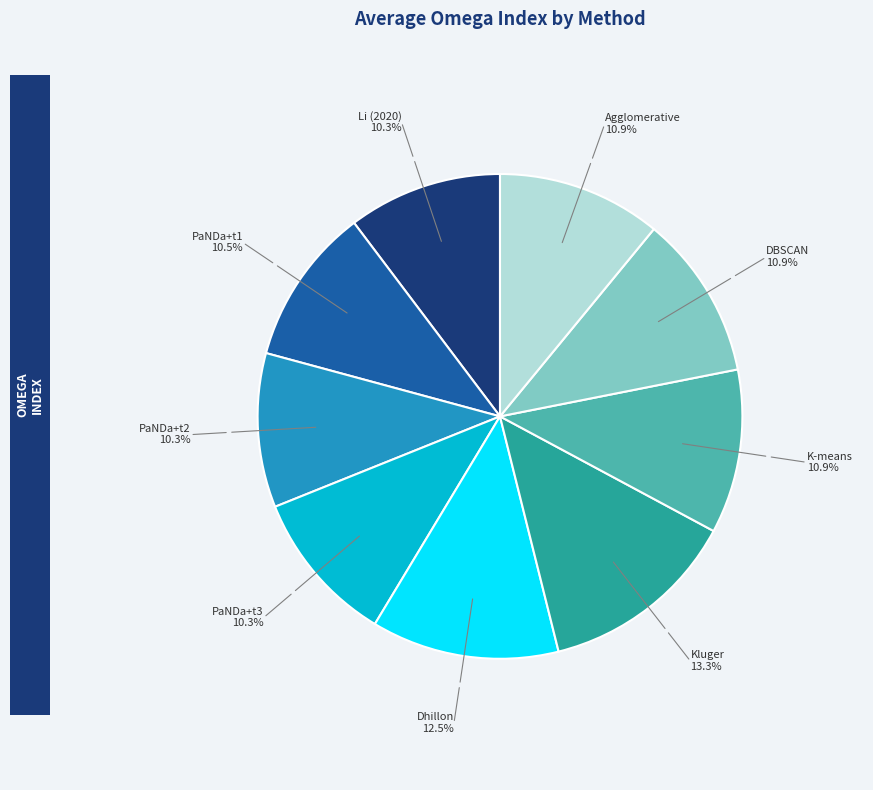

Is it true that PaNDa+t2 is 17% of the pie?

False